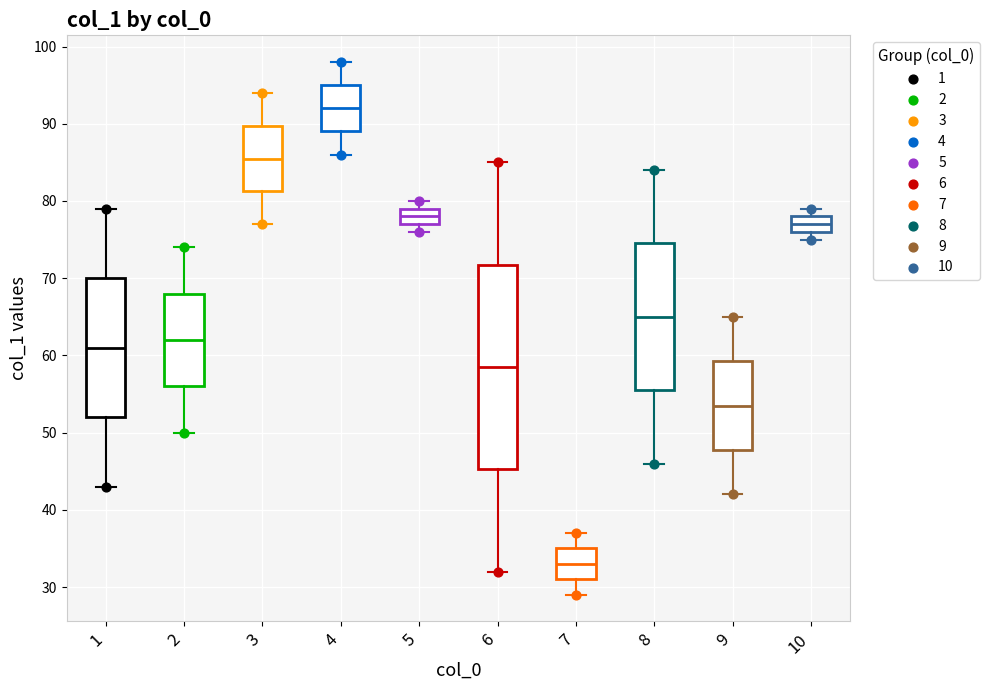

Where does the median line of the box at x = 9 sit on the y-axis? The values are not printed on the chart, so give them approximately, as read against the axis.

54